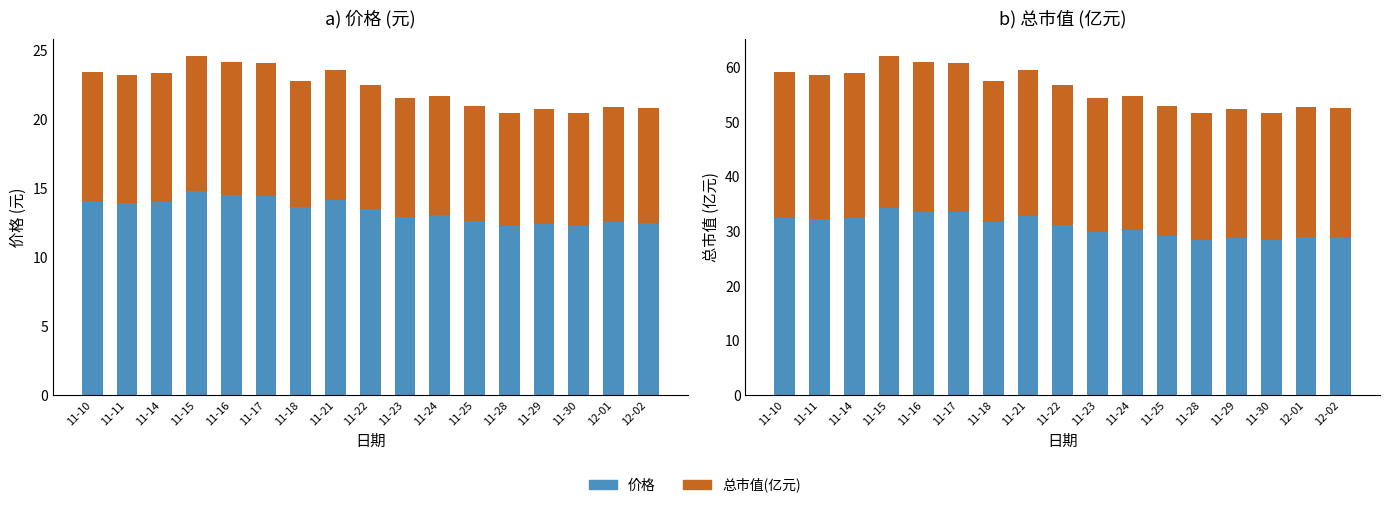

What is the label of the 7th bar from the left?

11-18